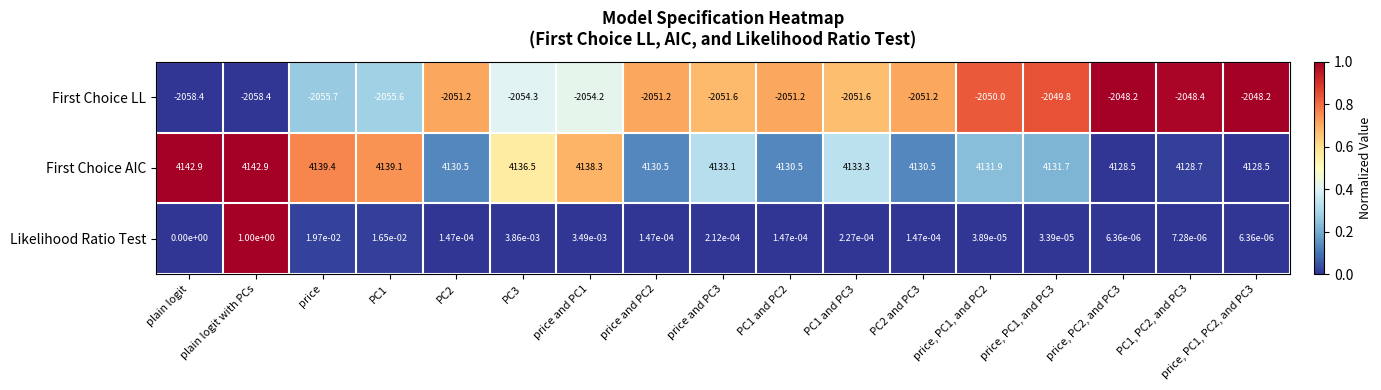

What is the total value across all series at price, PC1, and PC2?

2081.9